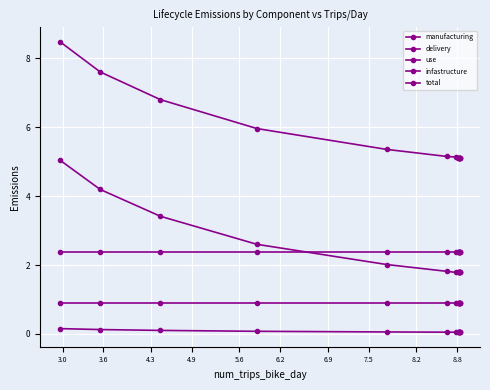

What is the value of the manufacturing point at the 5th from the left?

2.0